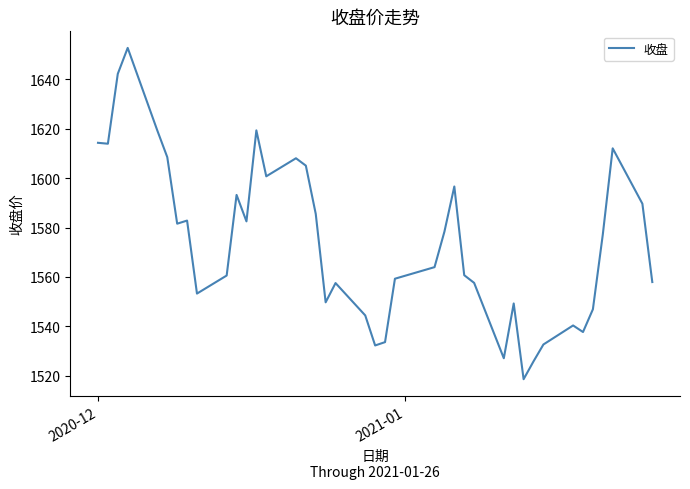

What is the maximum value shown in the chart?

1652.8